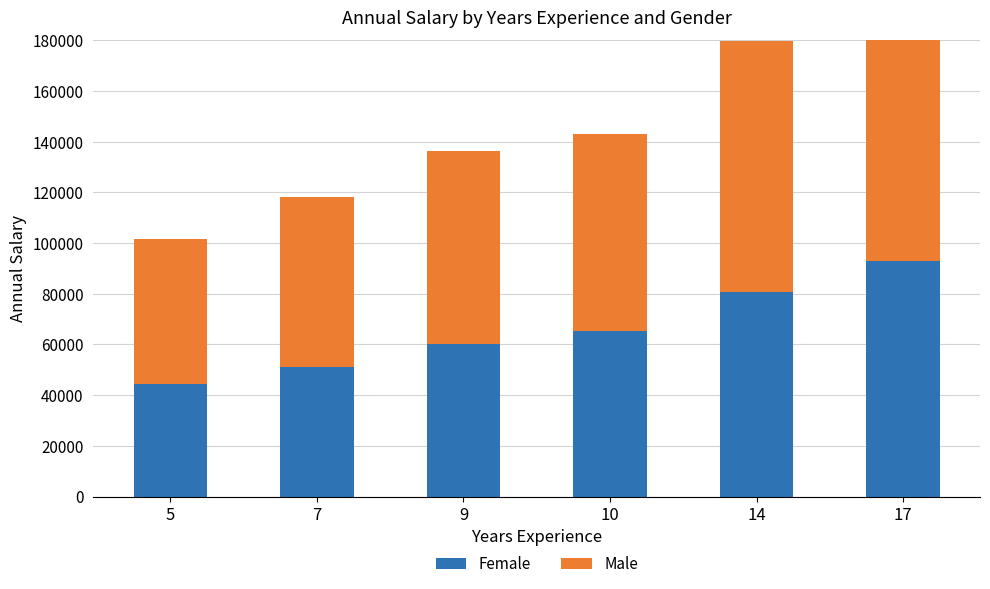

What is the difference between the Male values at 10 and 14?

20957